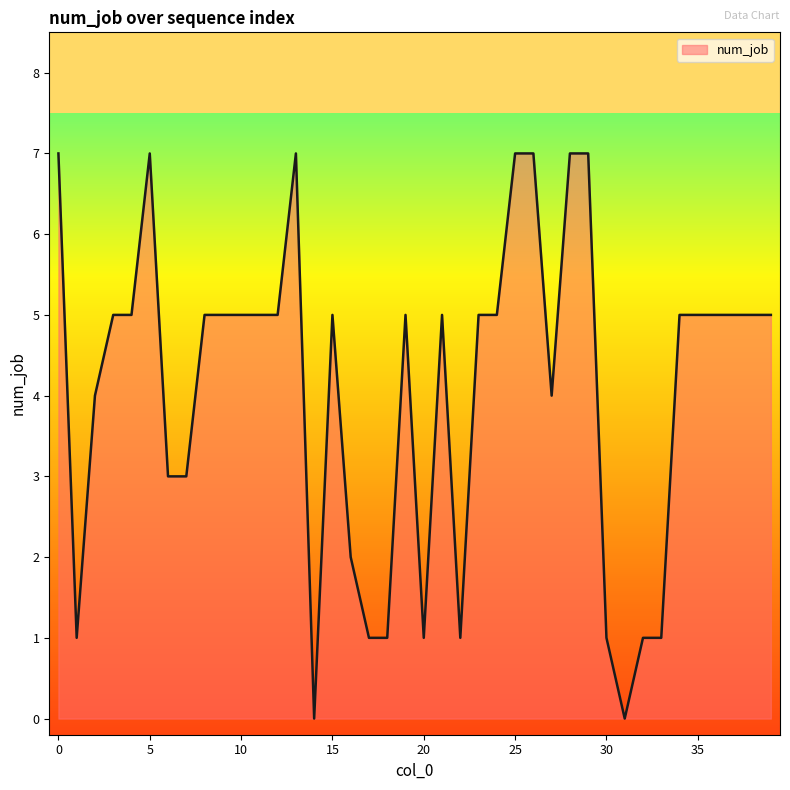

How many distinct data groups are displayed?

1